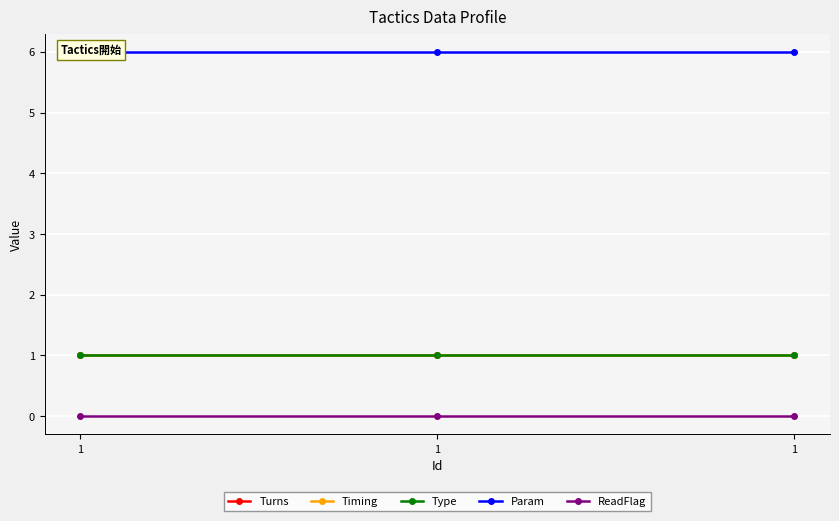

Where is Param nearest to the value 6?

1